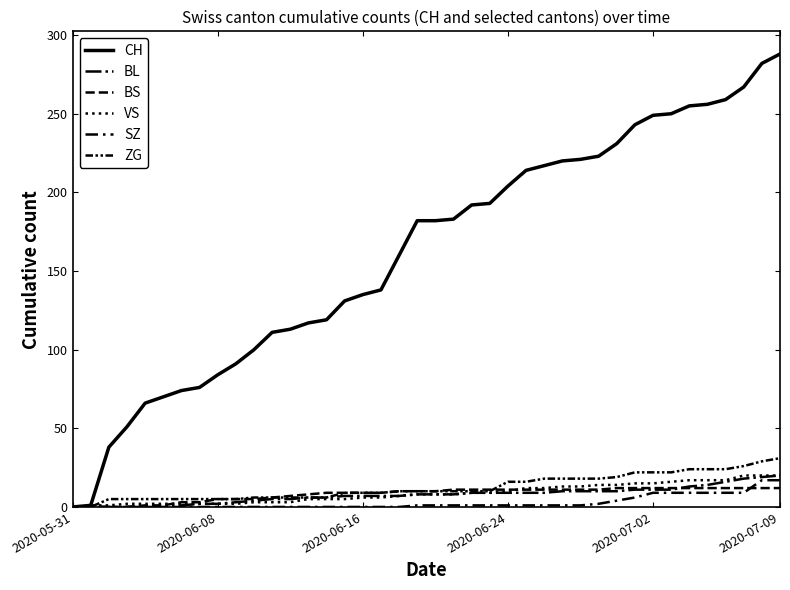

Does the chart have visible grid lines?

No